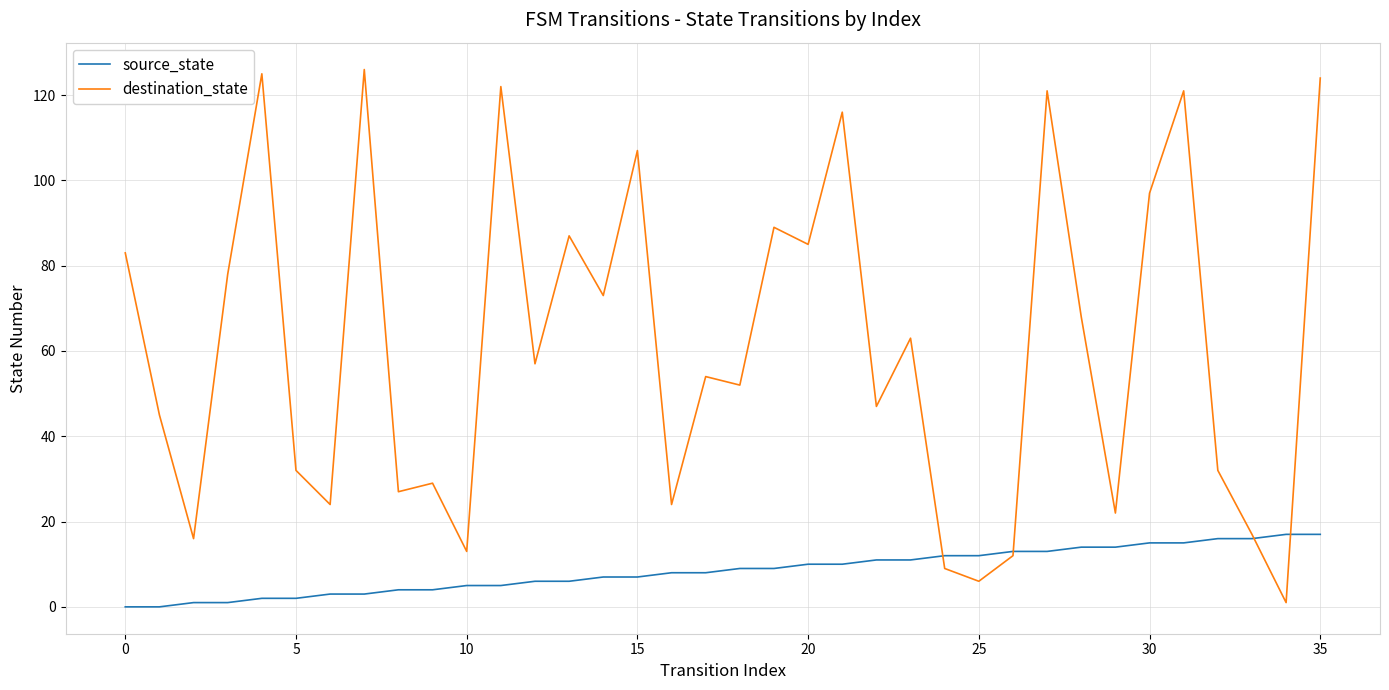

Which series has the widest spread of values?

destination_state